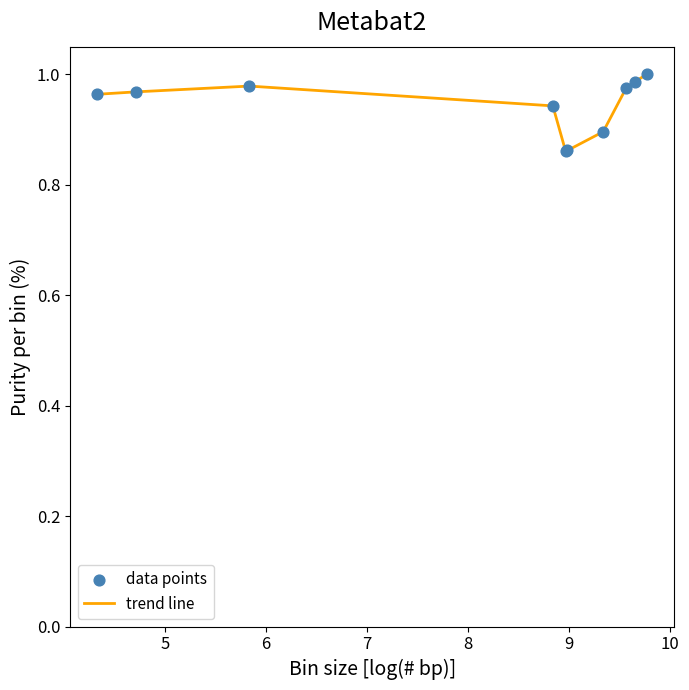

How many lines are shown in the chart?

1